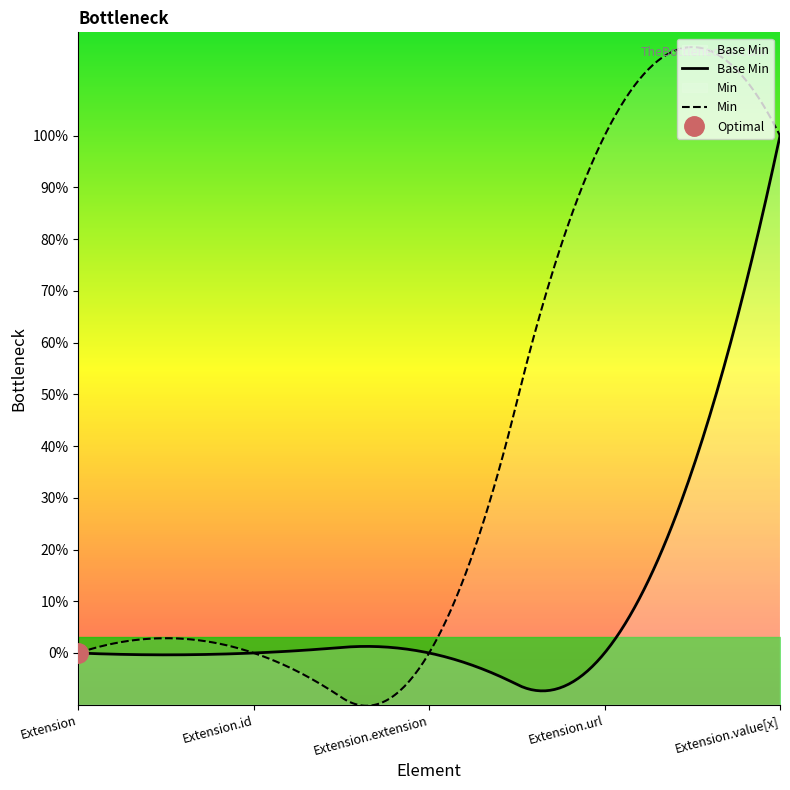

What is the label of the 2nd point from the left?

Extension.id